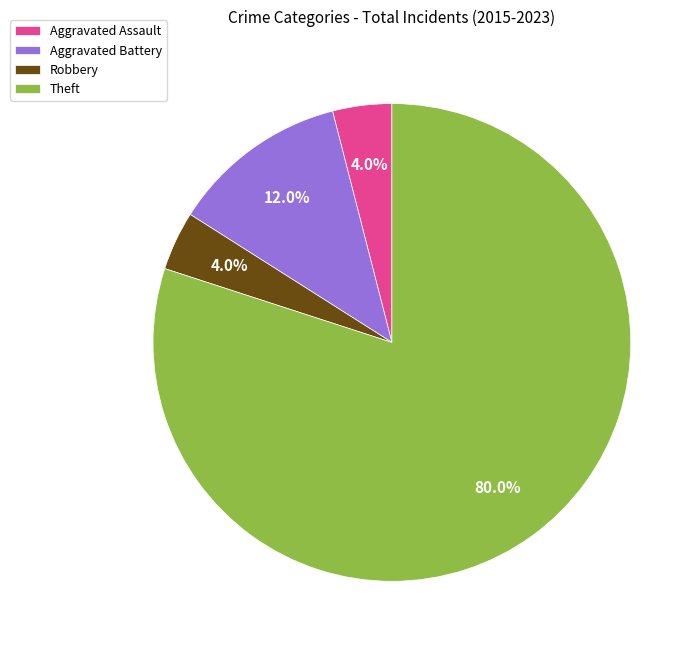

How many segments does this pie chart have?

4